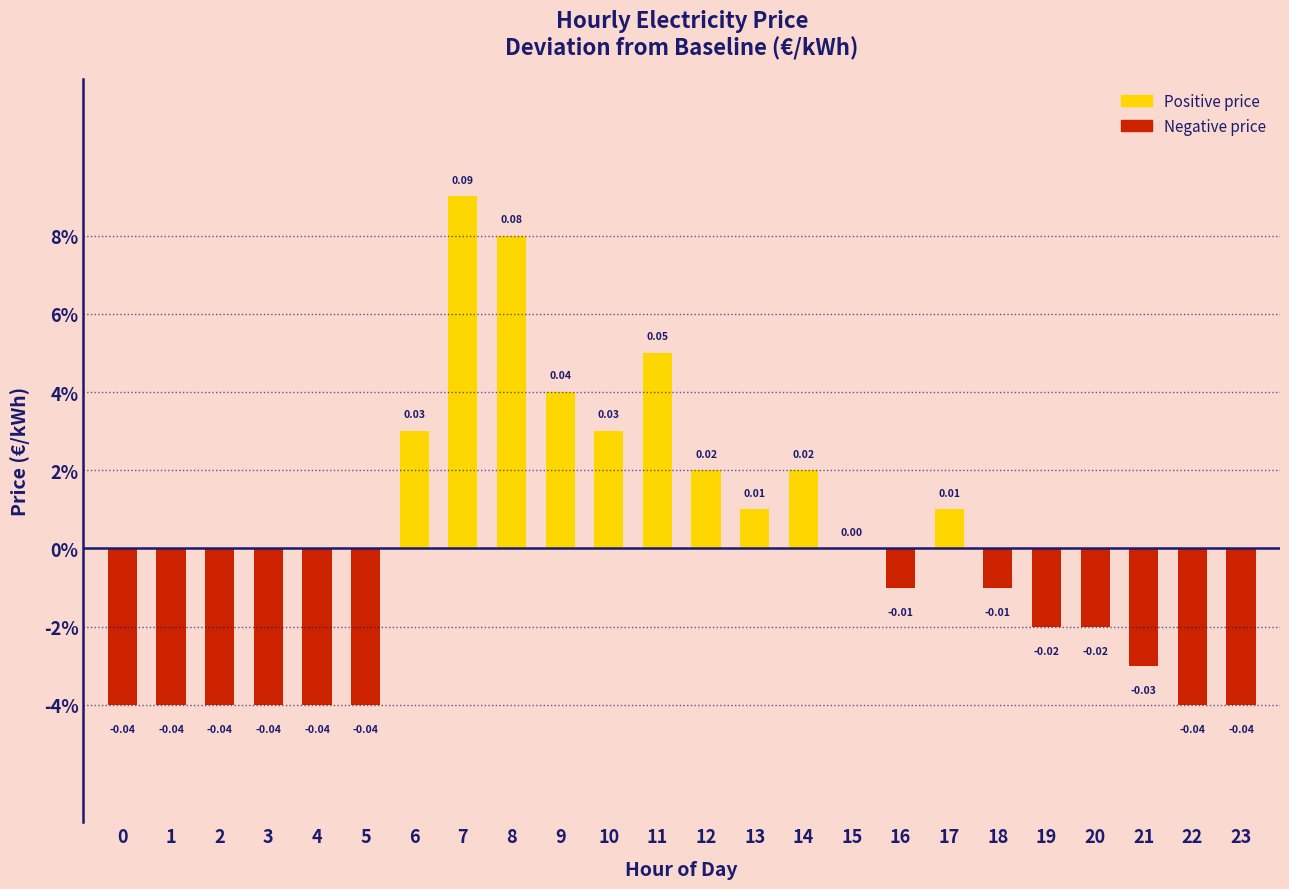

Reading left to right, list all the values displayed in this chart.

-0.0	-0.0	-0.0	-0.0	-0.0	-0.0	0.0	0.1	0.1	0.0	0.0	0.1	0.0	0.0	0.0	0.0	-0.0	0.0	-0.0	-0.0	-0.0	-0.0	-0.0	-0.0